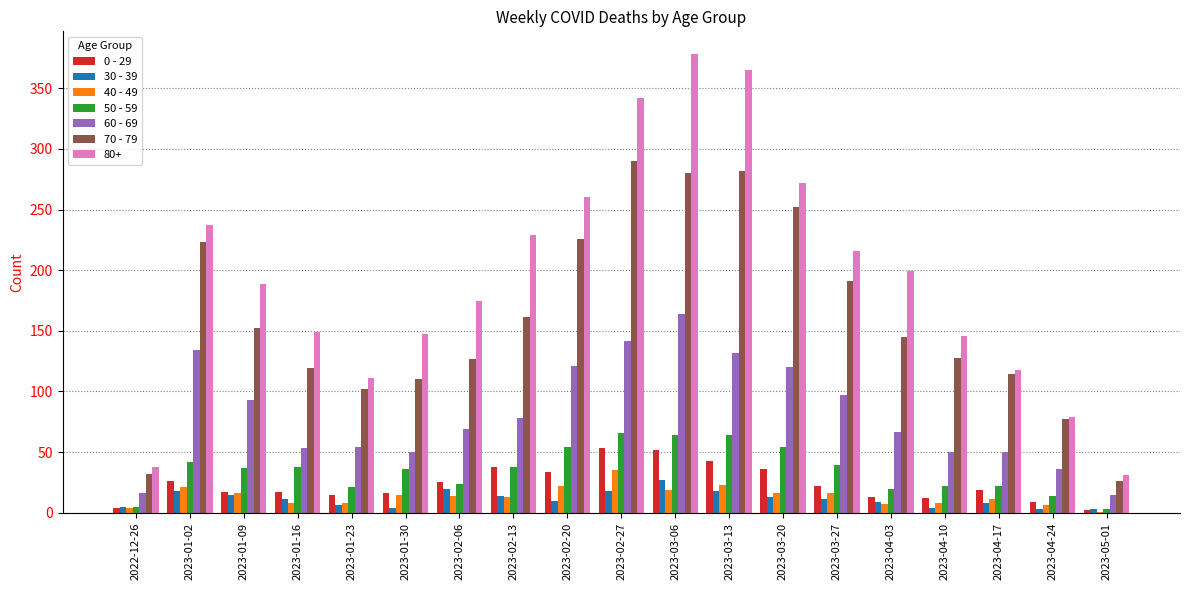

True or false: 70 - 79 has a value of 49 at 2023-02-20.

False